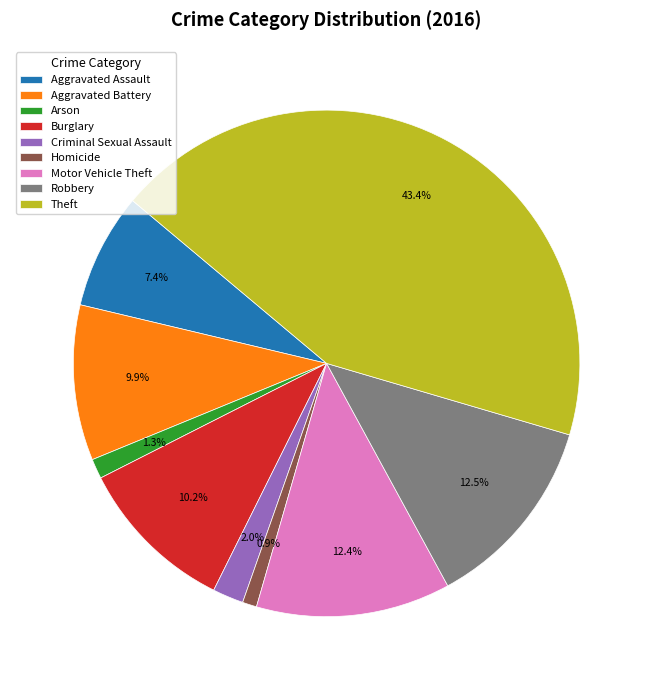

How many slices are in this pie chart?

9